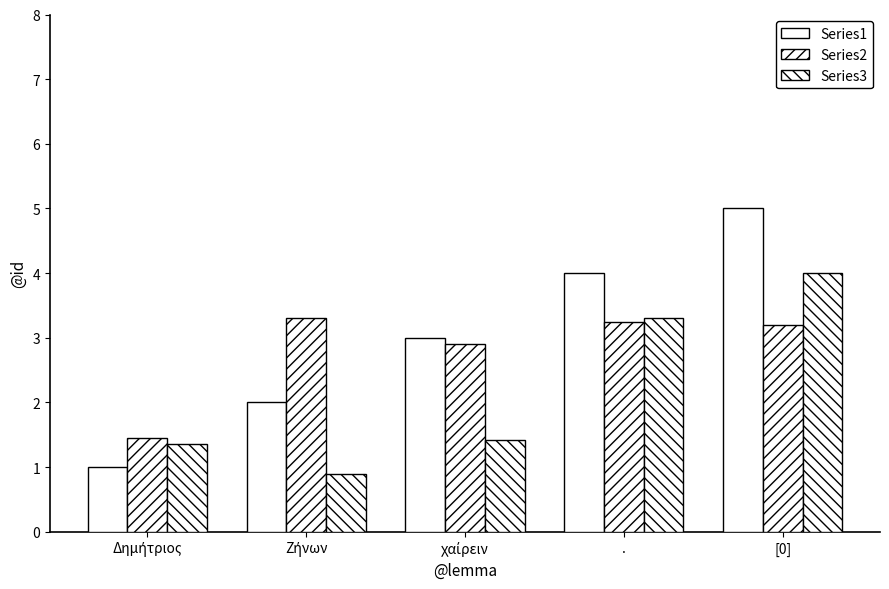

Which series has the largest total across all categories?

Series1